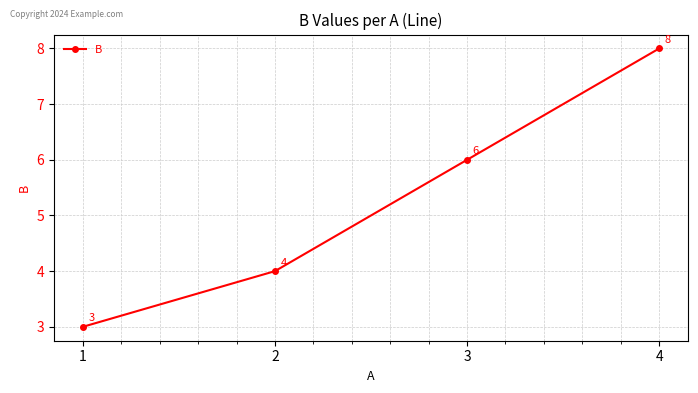

What is the approximate value at 3?

6